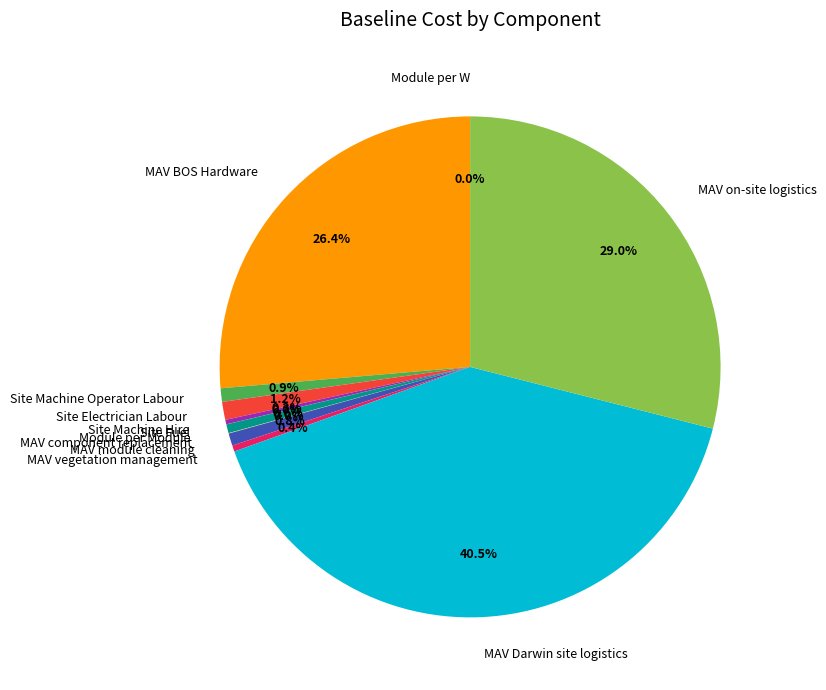

The Site Machine Operator Labour slice represents 16% of the pie. True or false?

False